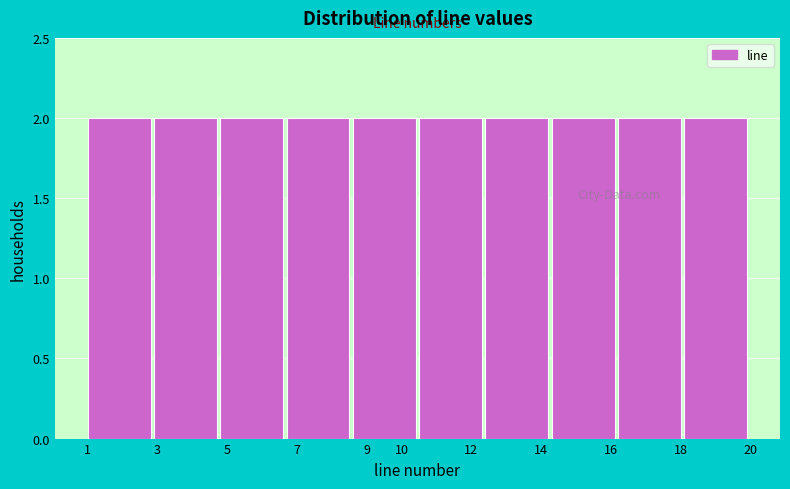

How tall is the bar that spans 10.5 to 12.4 on the x-axis? The values are not printed on the chart, so give them approximately, as read against the axis.

2